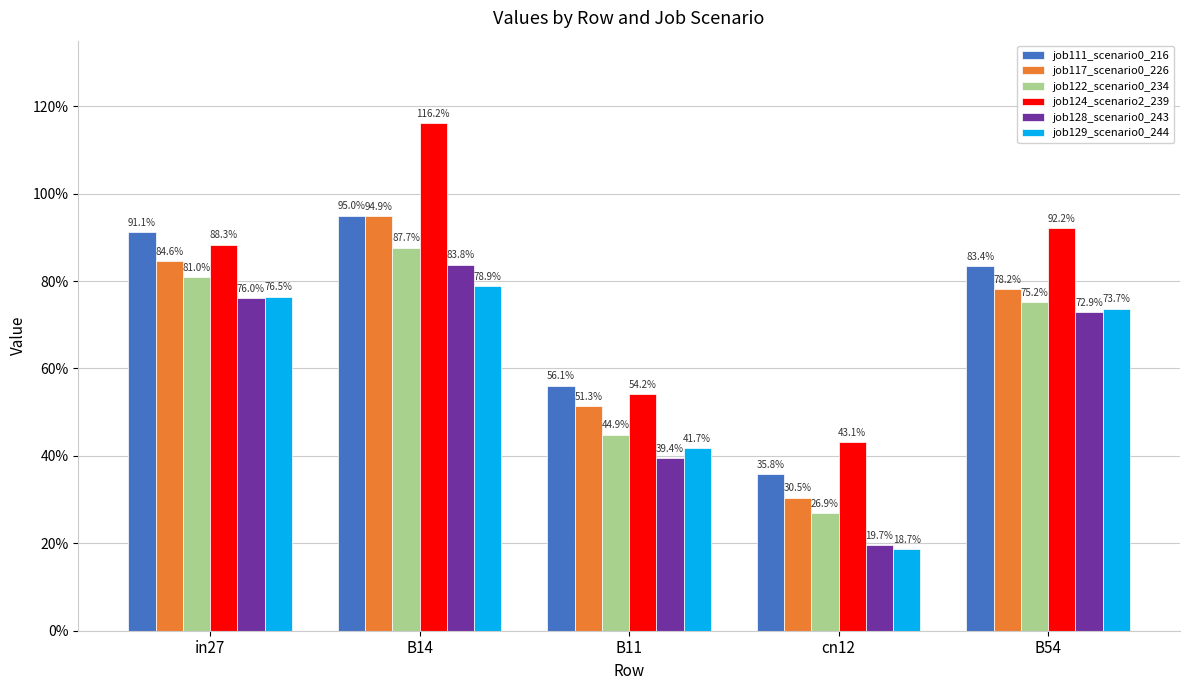

What is the difference between the second highest and minimum values in the job111_scenario0_216 series?

0.6